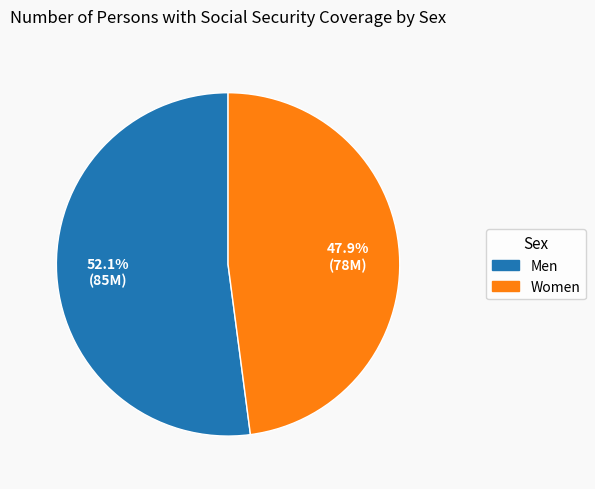

Which slice is the smallest?

Women